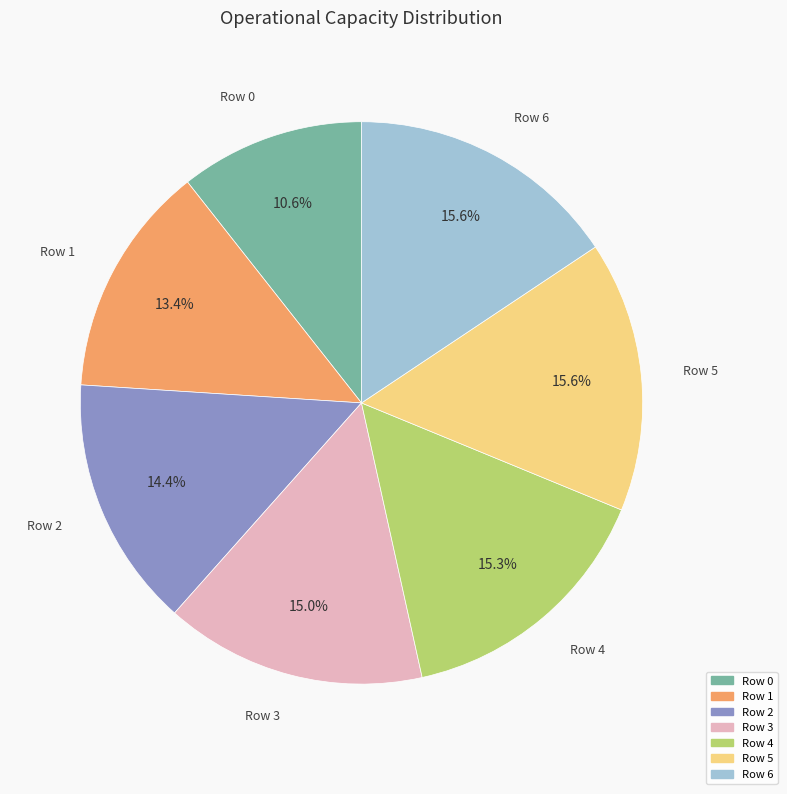

Count the number of slices in the pie.

7